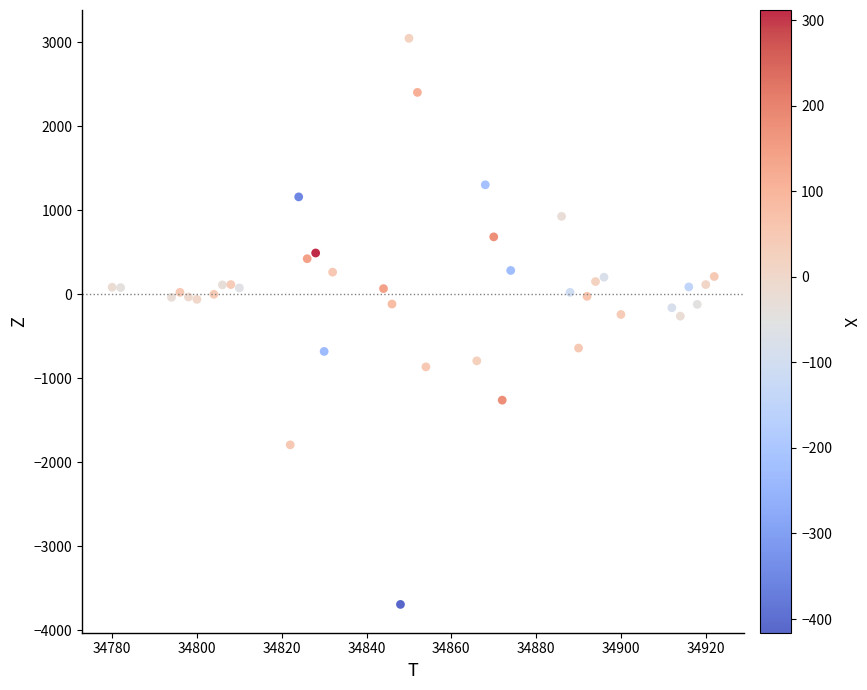

What is the range of X values (max minus min)?

142